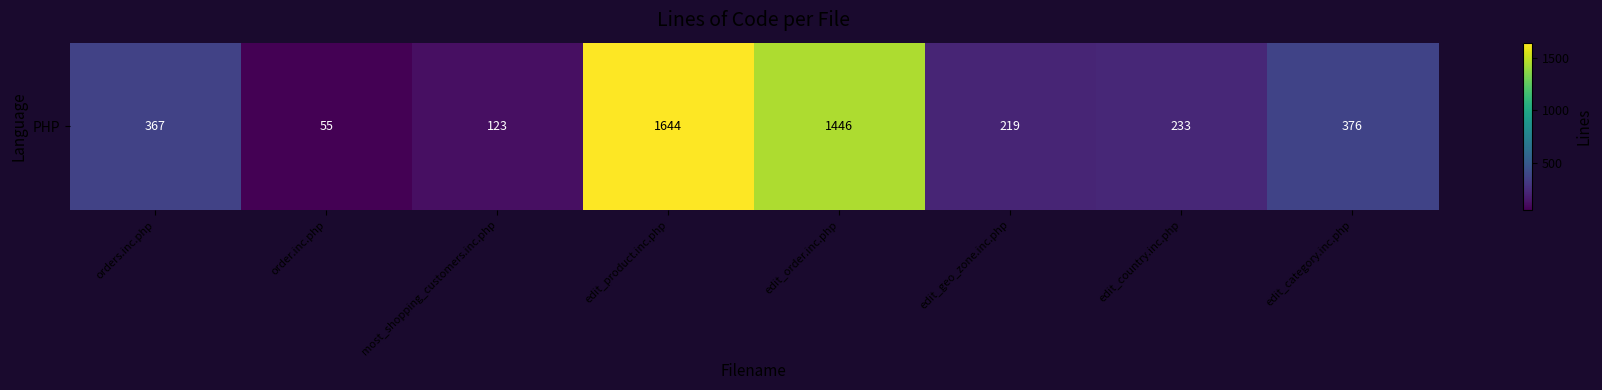

What is the smallest value displayed?

55